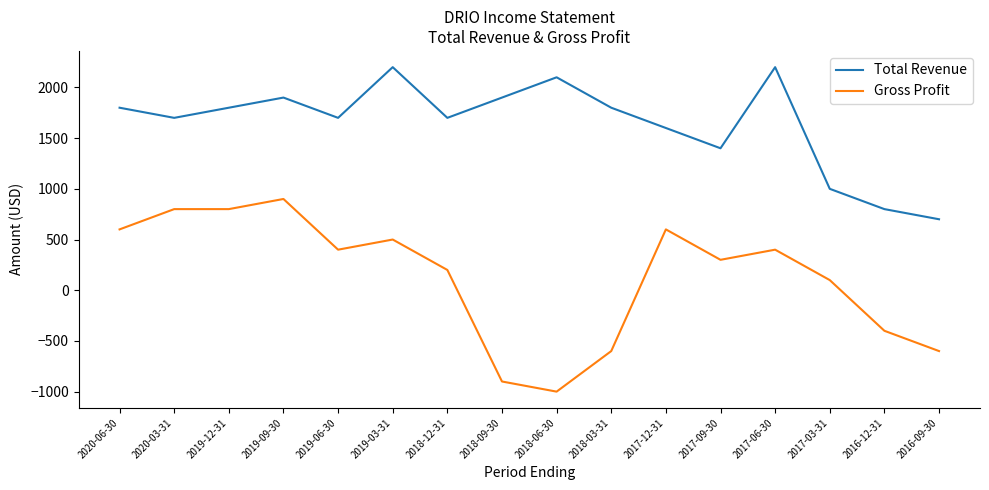

What is the difference between the maximum and second lowest values in the Total Revenue series?

1400